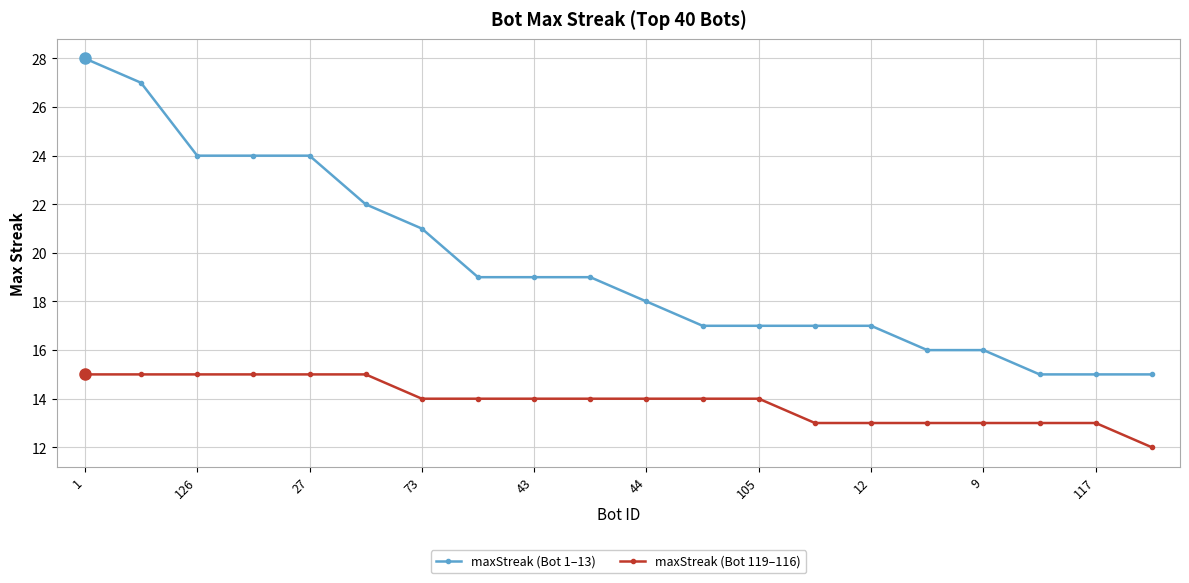

What is the minimum value shown in the chart?

12